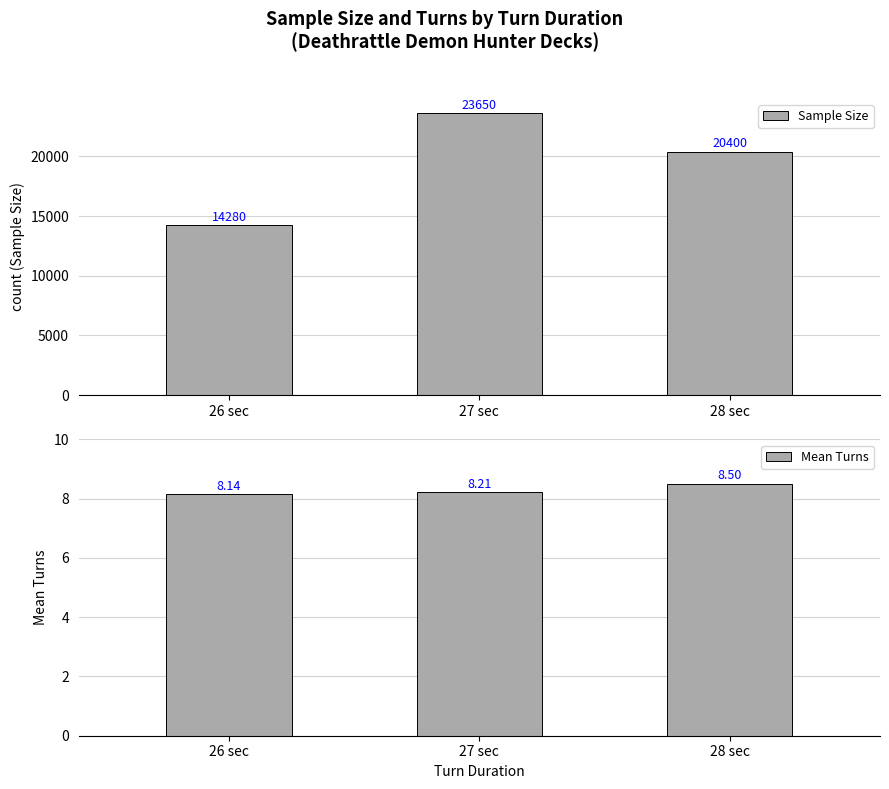

How many Sample Size values are between 14280 and 23650?

3